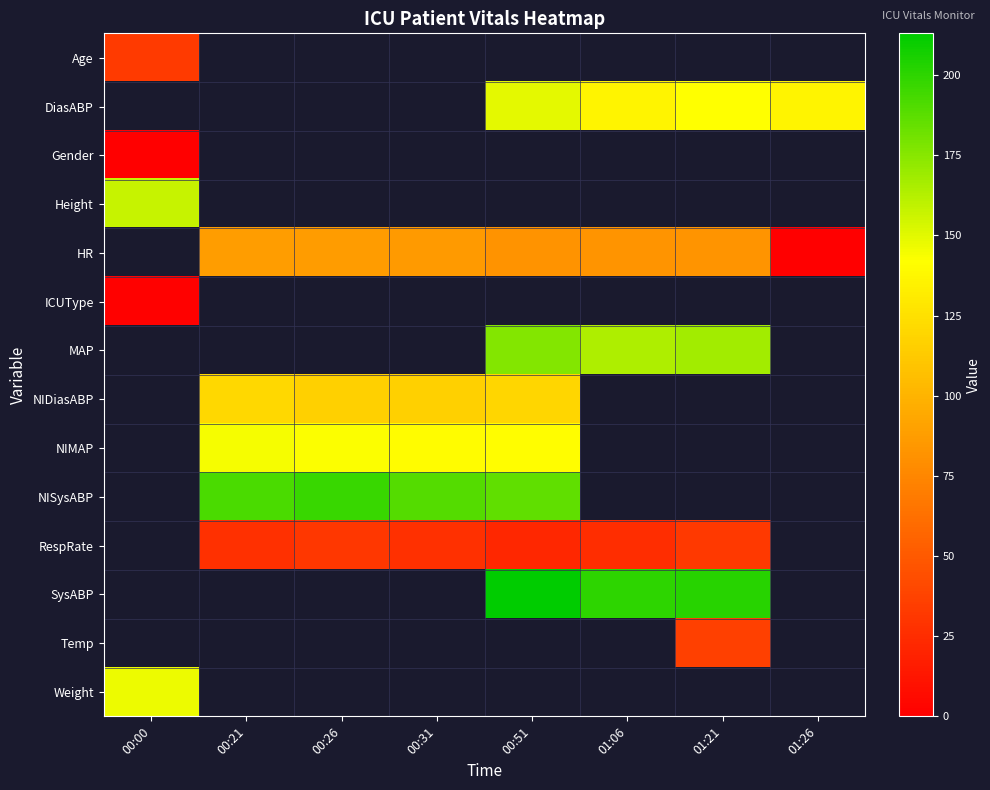

Between 00:51 and 01:21, which series saw the biggest shift?

SysABP